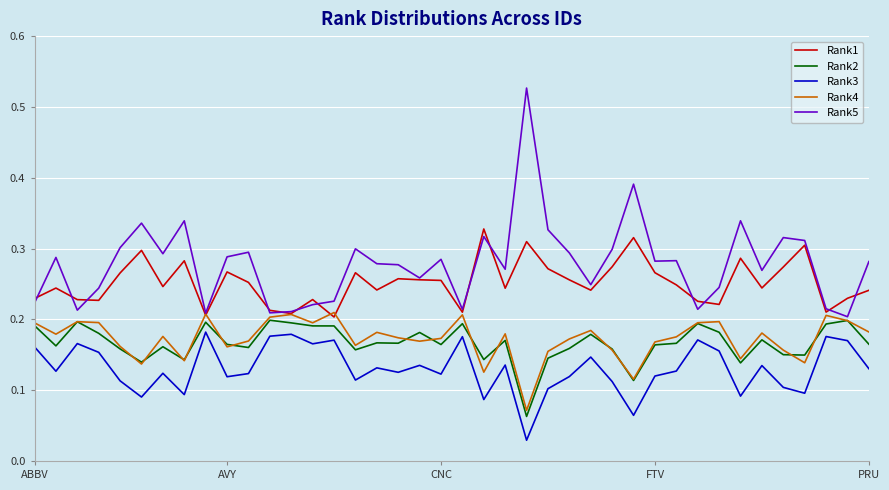

Which series has the largest range (max minus min)?

Rank5